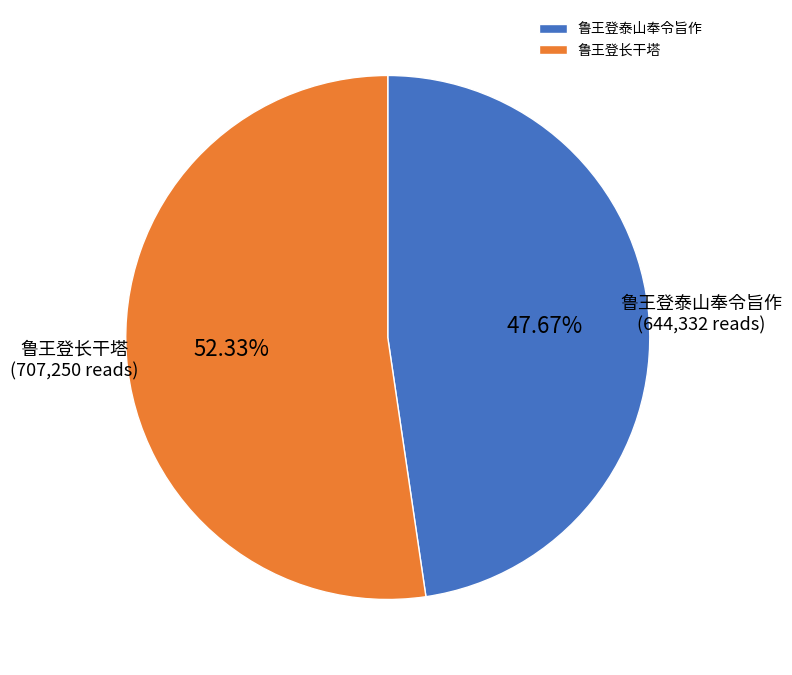

What portion of the pie excludes 鲁王登泰山奉令旨作?

52.3%